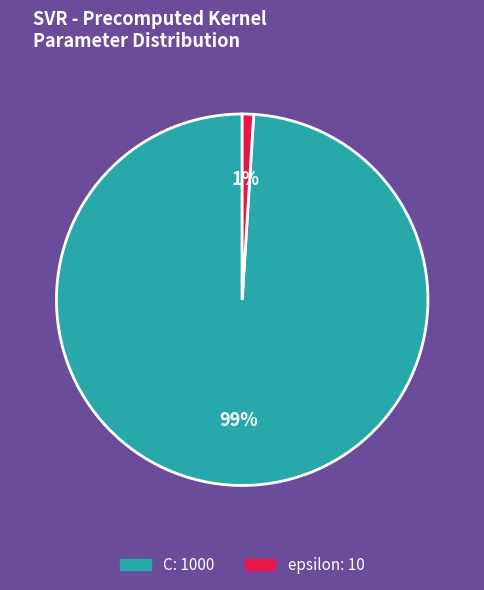

Rank the categories by value from highest to lowest.

C, epsilon